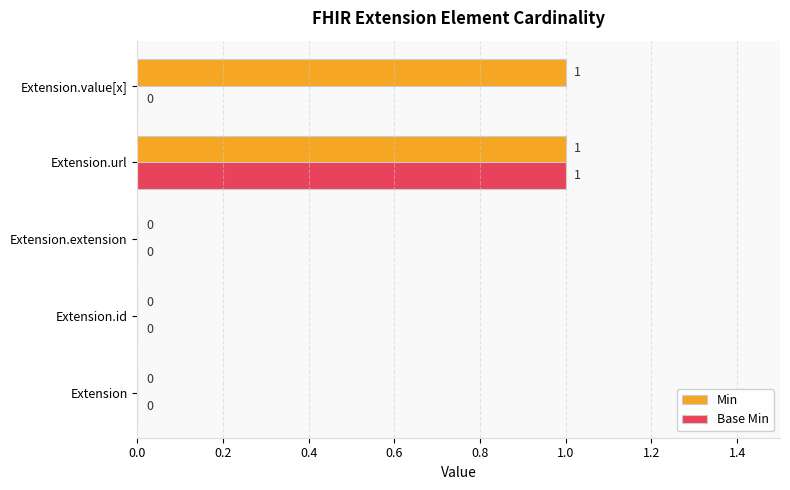

At which category is the sum across all series the highest?

Extension.url